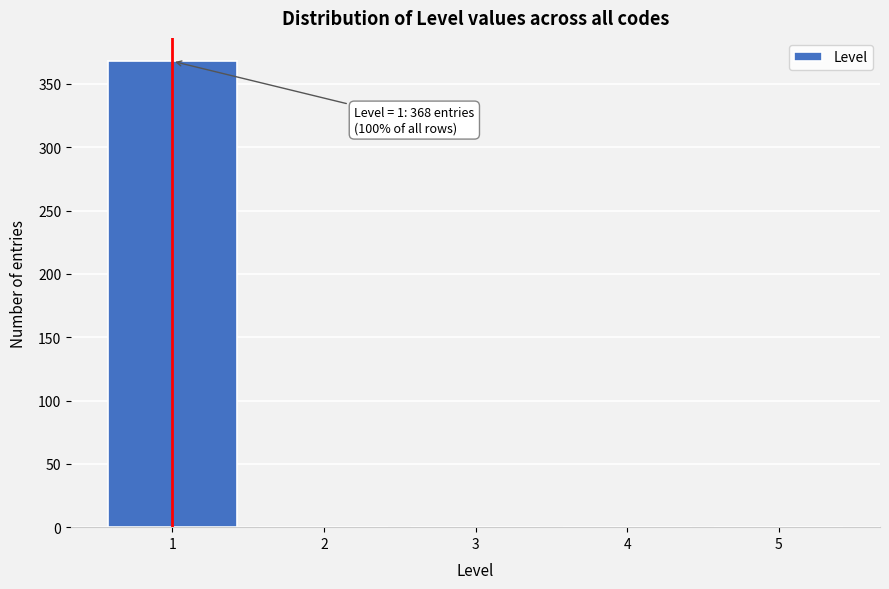

Over which range of the x-axis is the bar tallest?

0.5 to 1.5